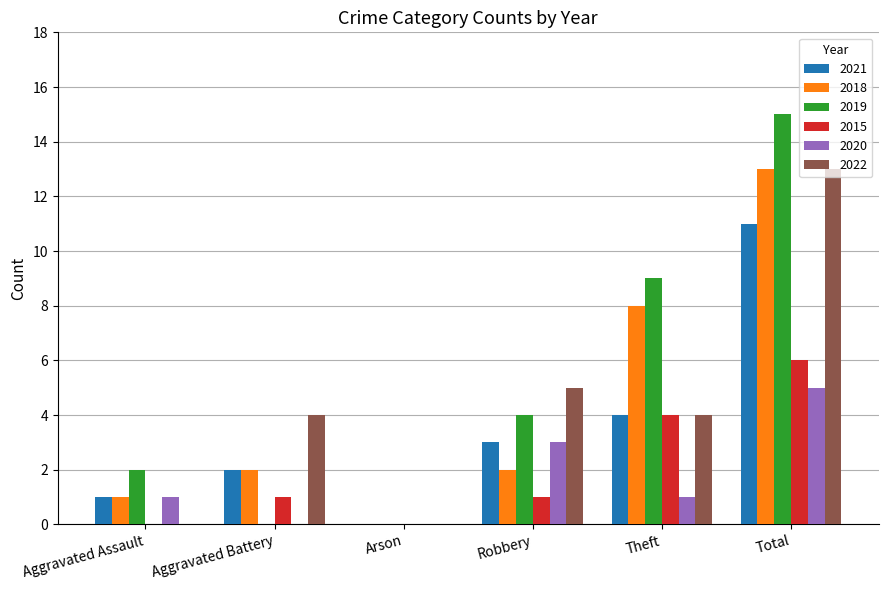

What is the average value of the 2020 series?

2